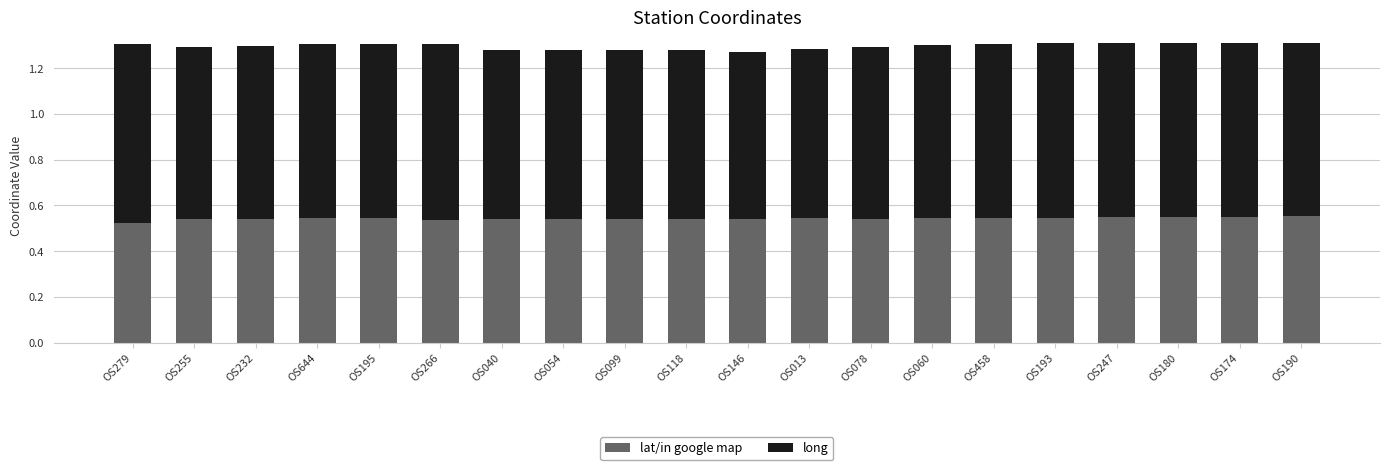

The lat/in google map series shows 1.0 at OS146. True or false?

False